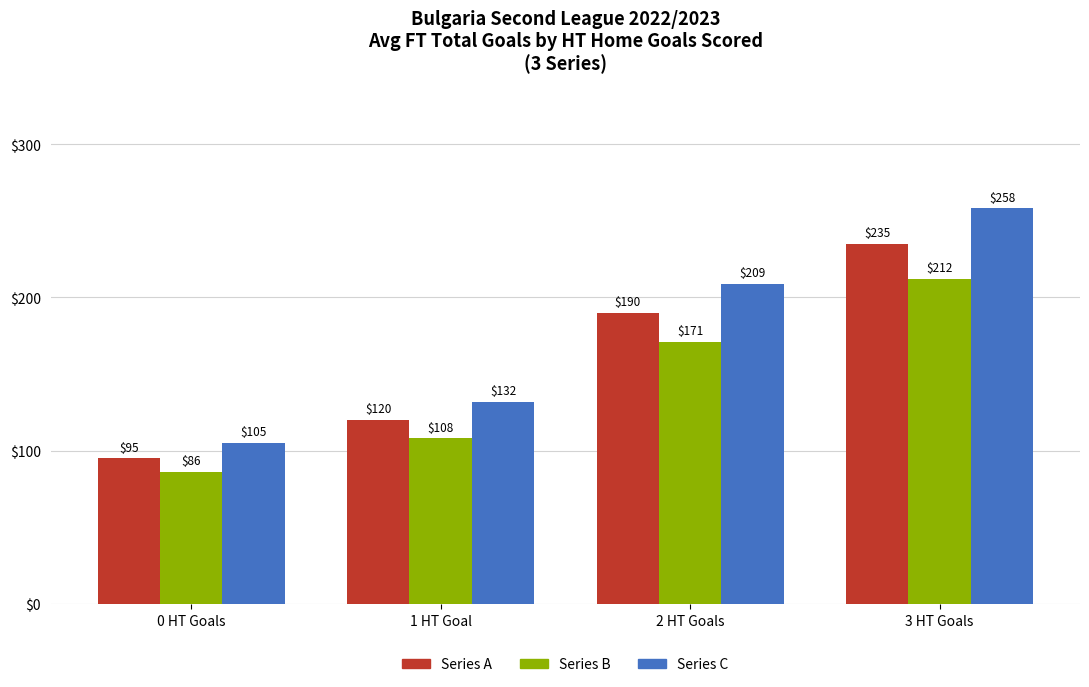

What is the greatest value displayed?

258